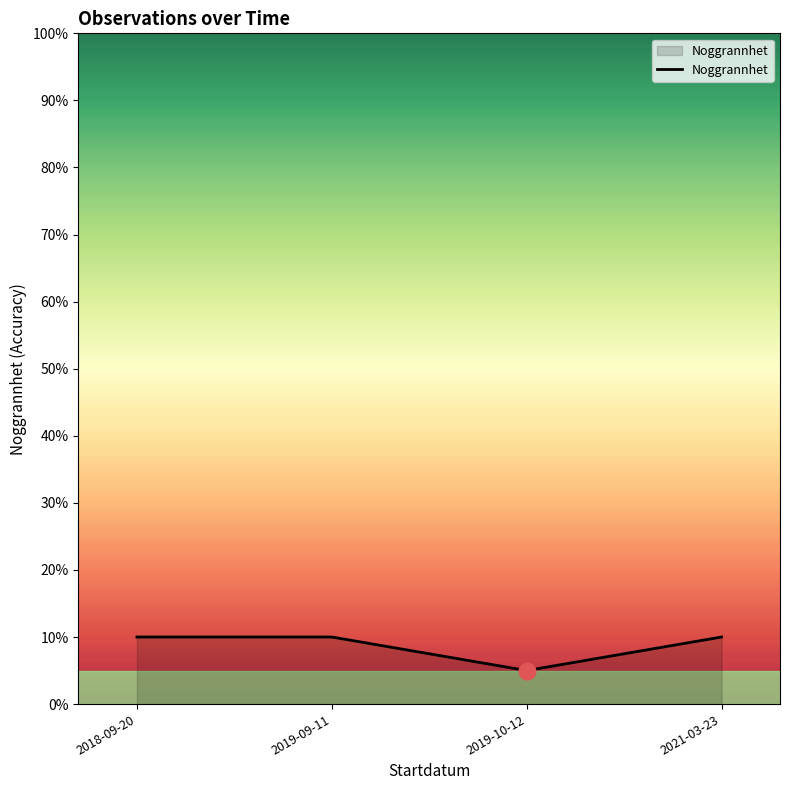

What position from the left is 2021-03-23?

4